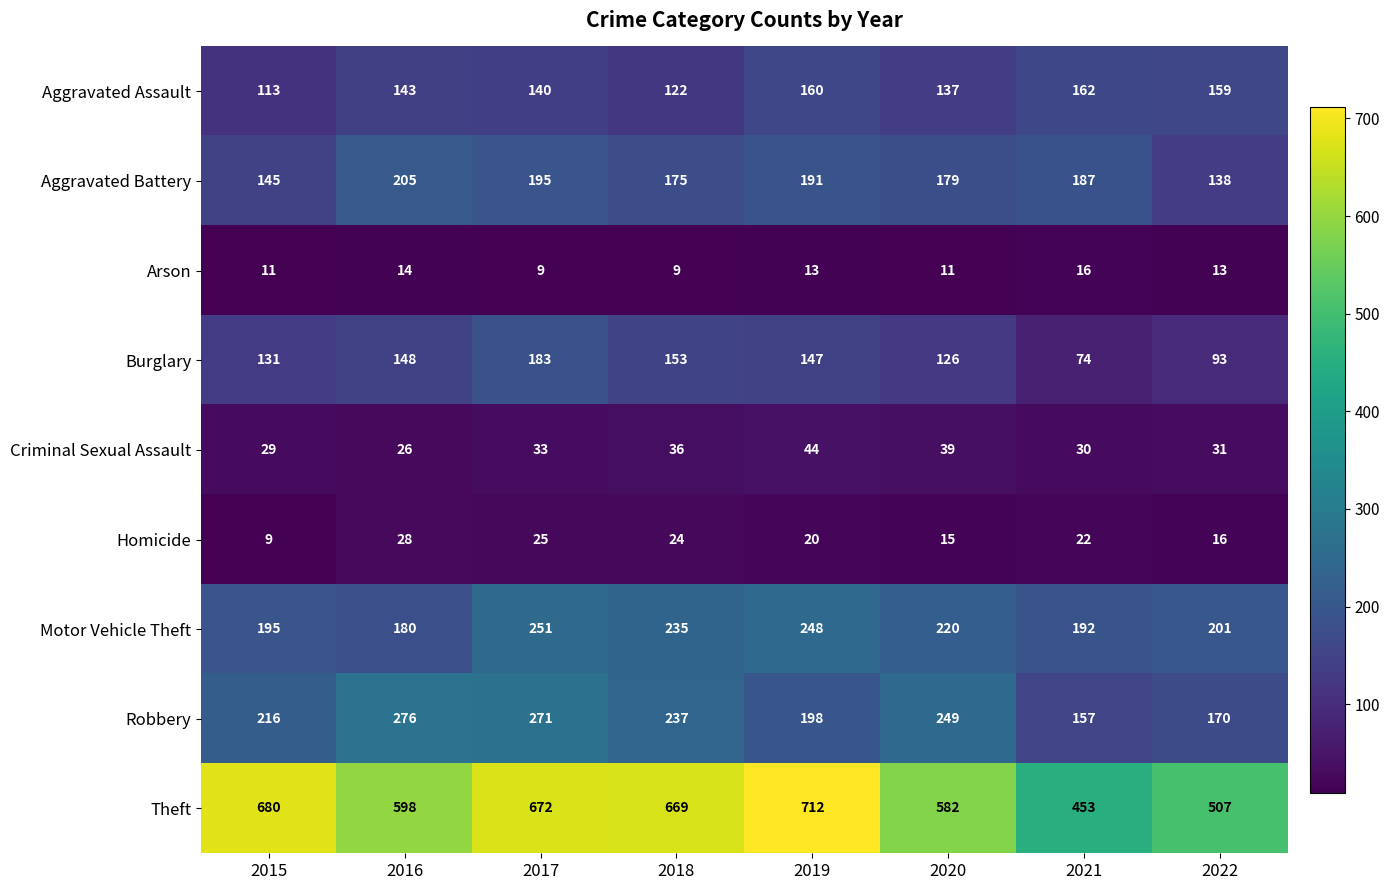

At which label does Robbery first exceed 237?

2016